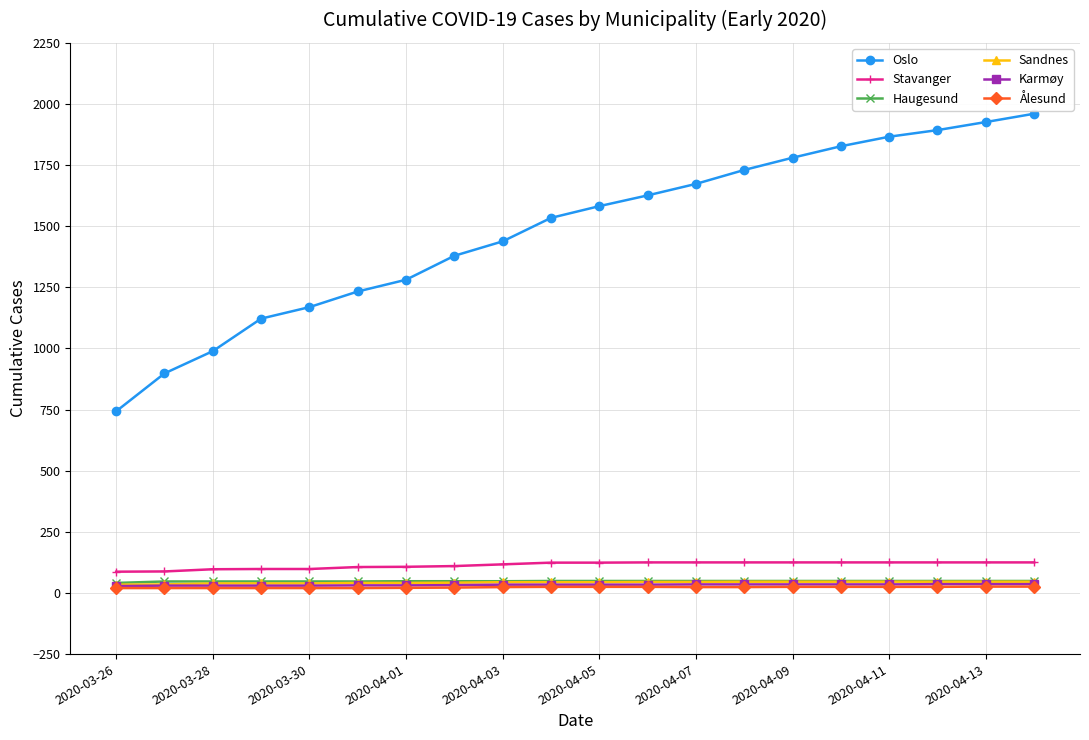

True or false: Stavanger and Karmøy intersect in this chart.

False